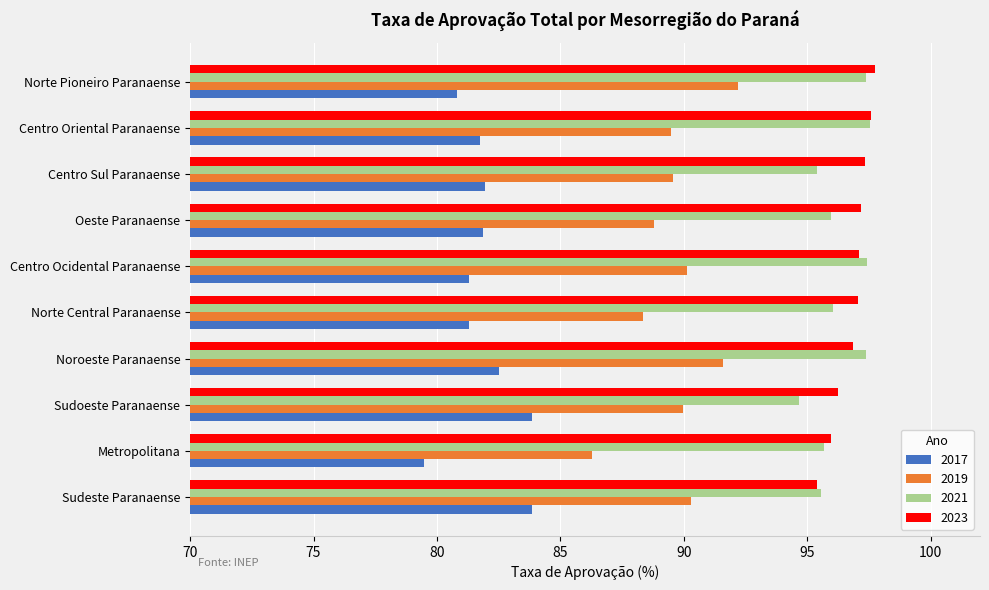

What is the highest value of the 2017 series?

83.9